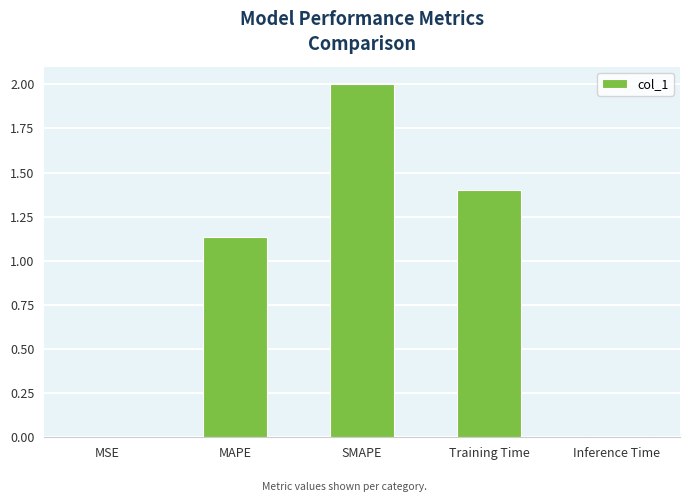

What is the change in value from MSE to SMAPE?

+2.0